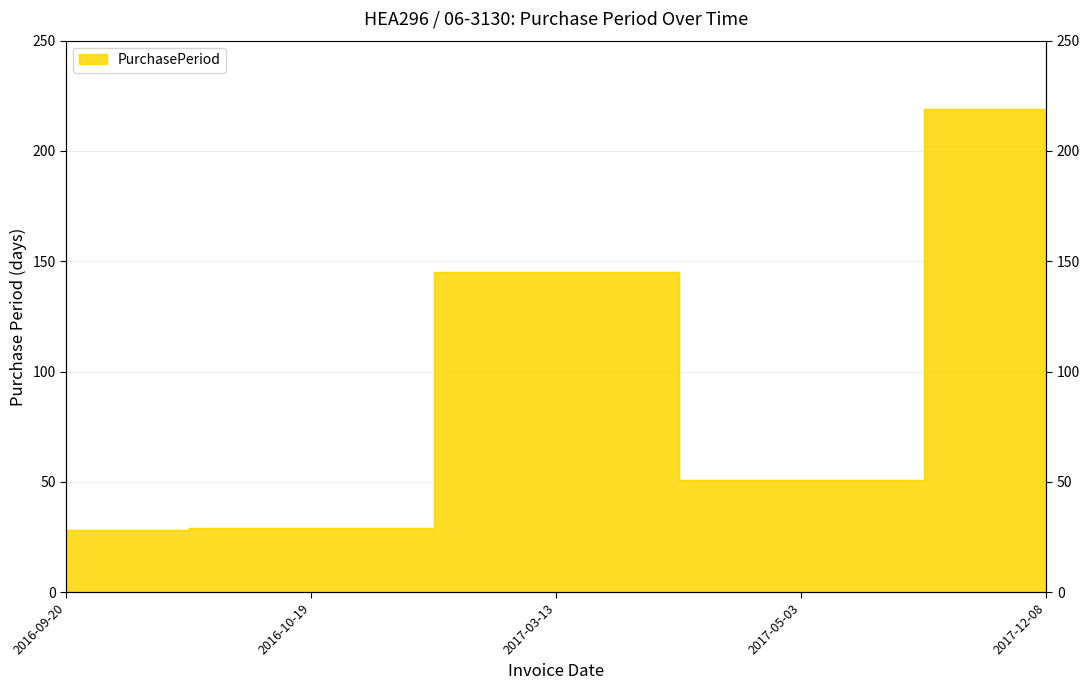

The chart shows a value of 12 at 2017-05-03. True or false?

False